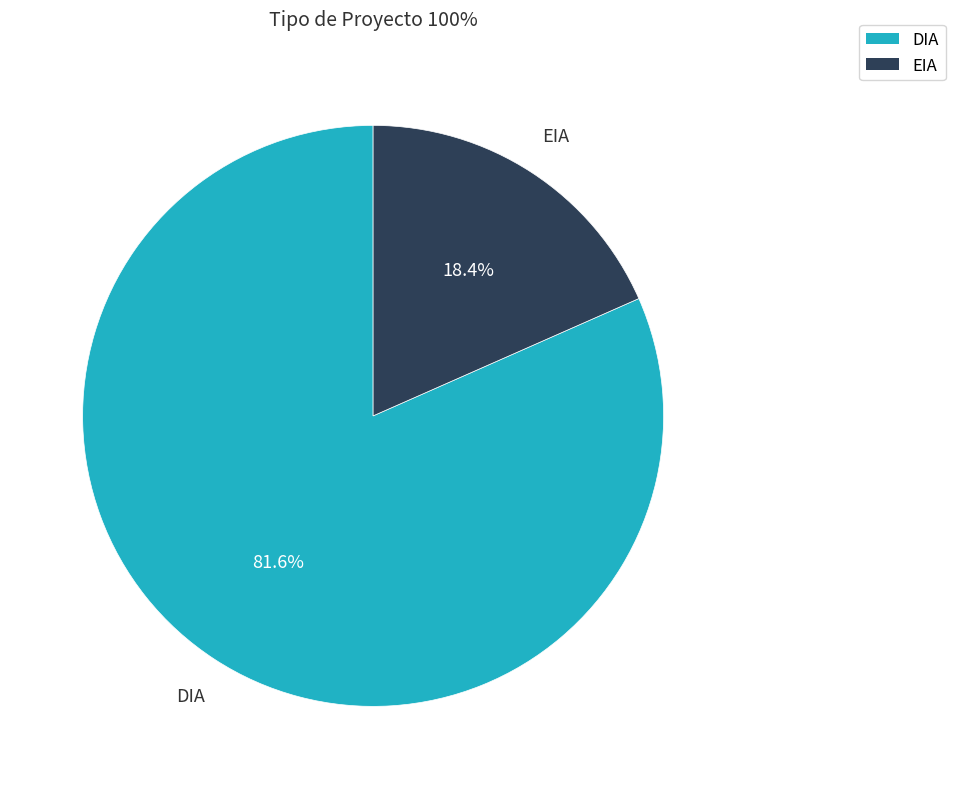

How many segments does this pie chart have?

2